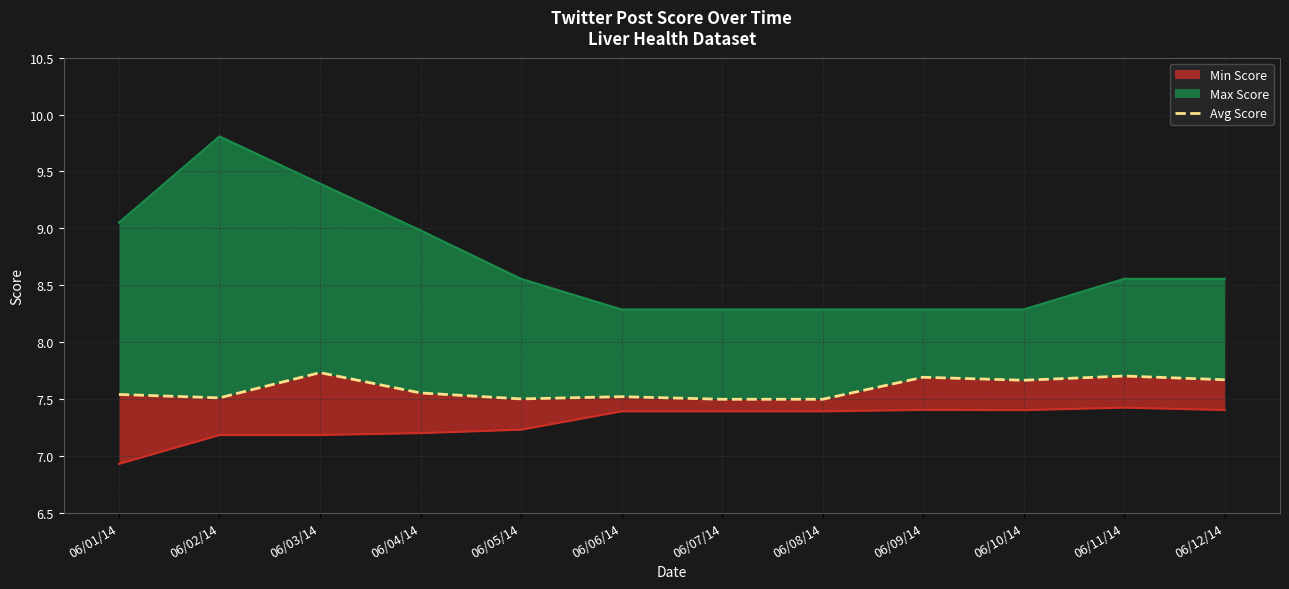

What is the ratio of the value at 06/03/14 to the value at 06/08/14?

1.0